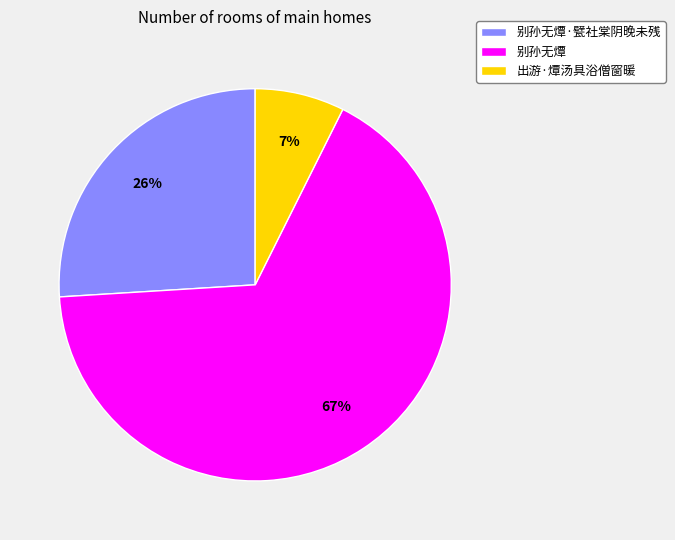

To the nearest percent, what is the difference between the 别孙无燂·甓社棠阴晚未残 and 别孙无燂 slice percentages?

41%